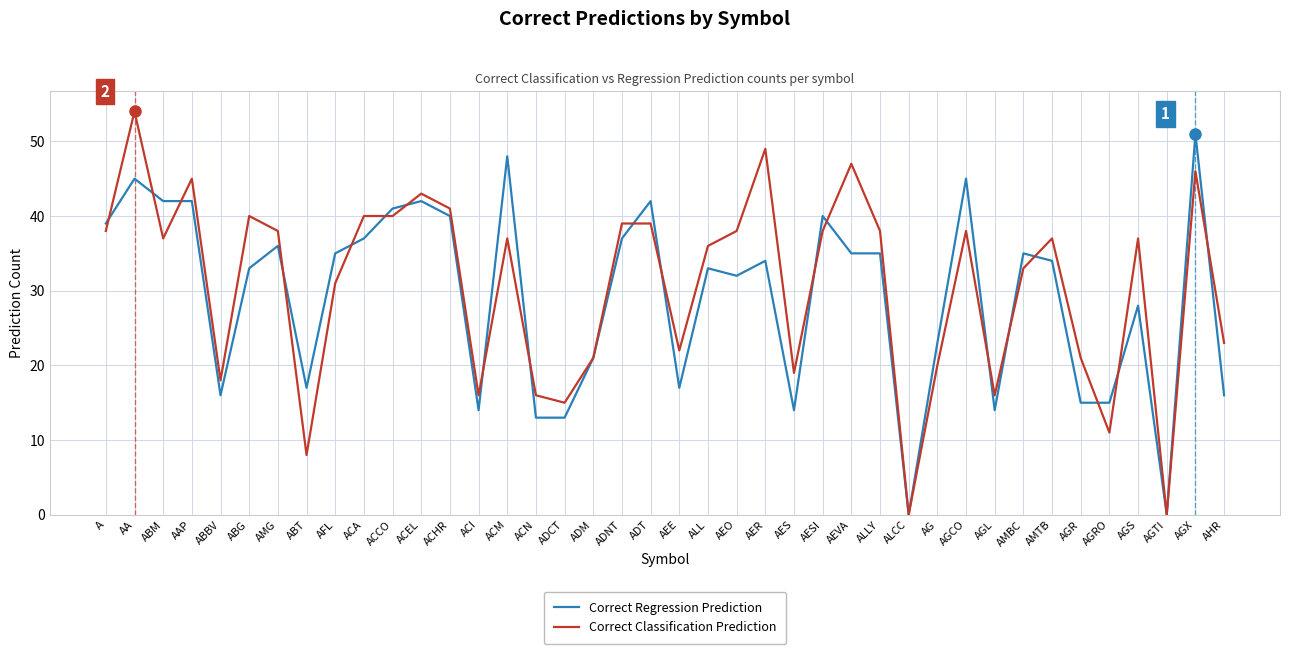

What is the difference between the highest and lowest values at AA?

9